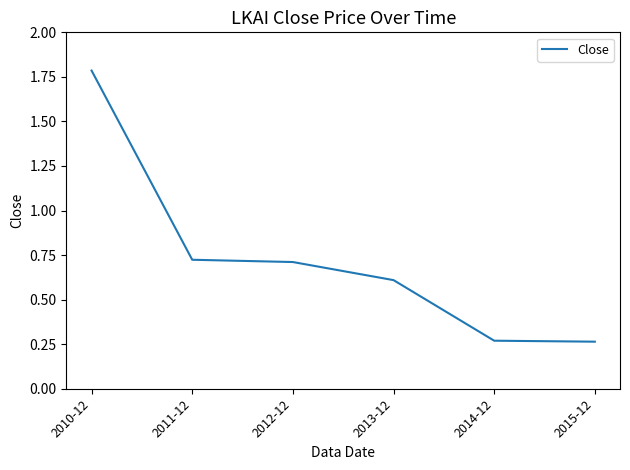

How many series are shown in this chart?

1